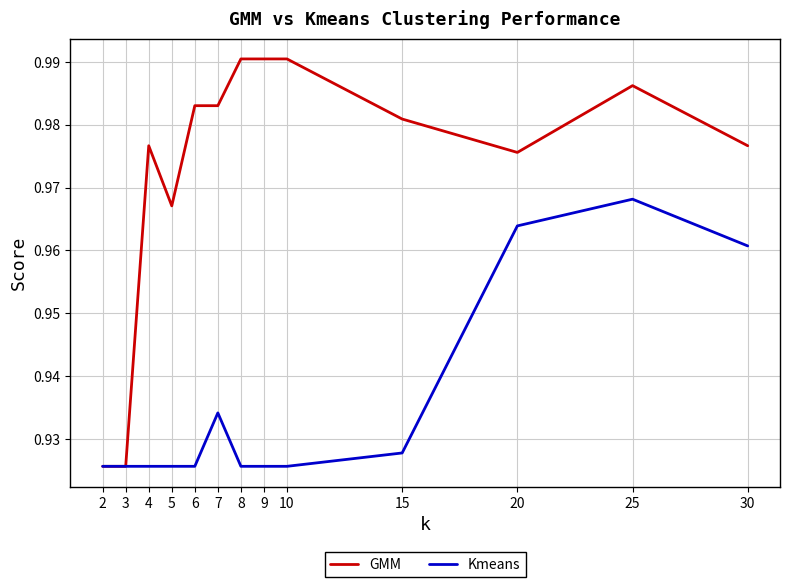

At which category is the sum across all series the highest?

25